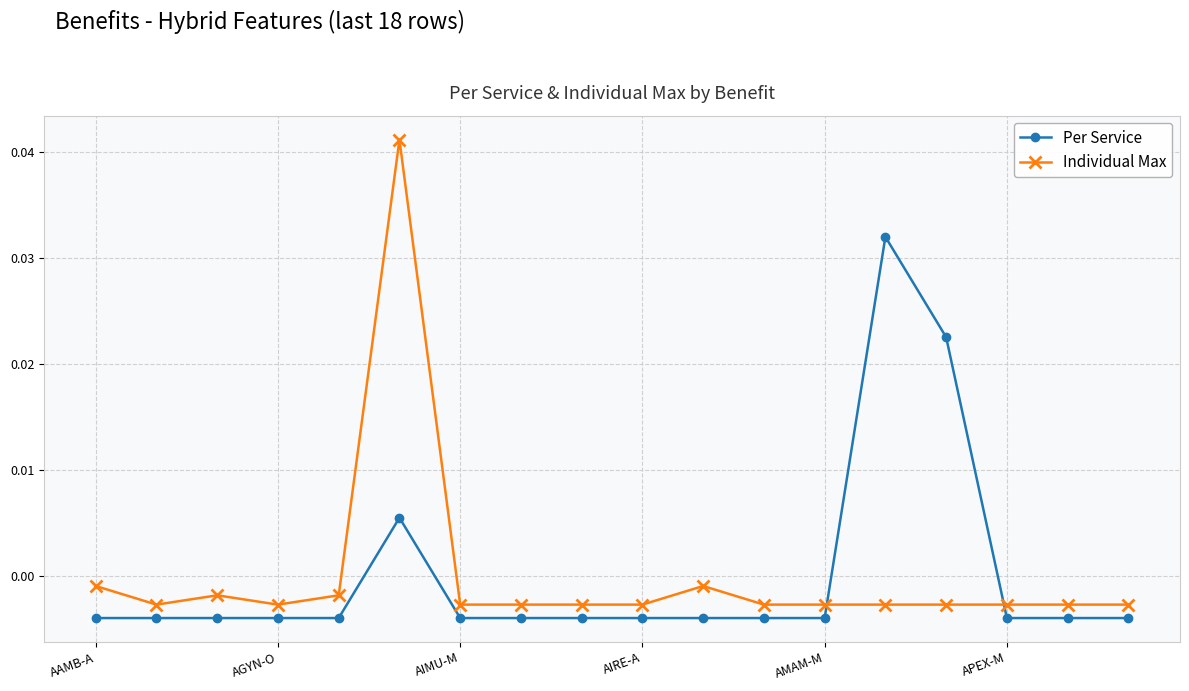

Rank the series by their maximum value, from highest to lowest.

Individual Max, Per Service